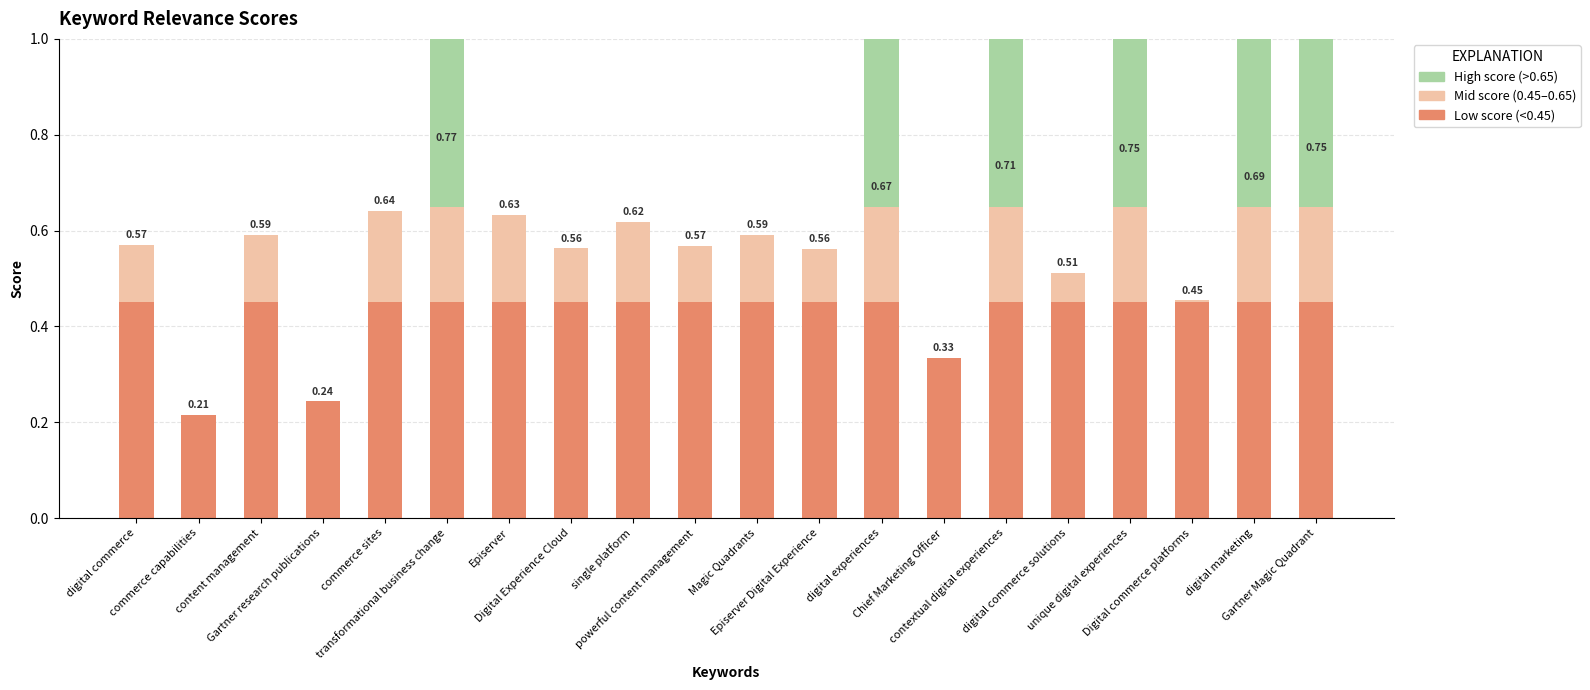

How many bars are there in each group?

3